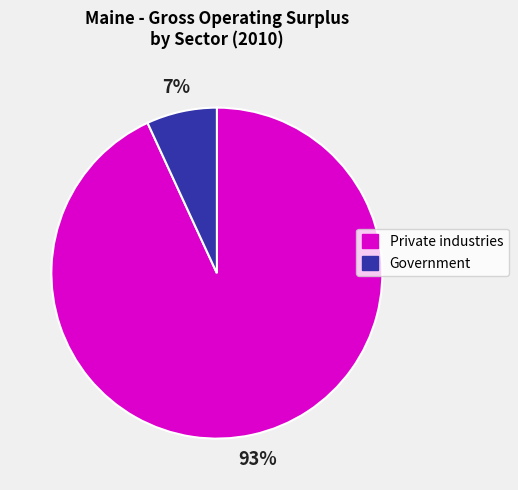

To the nearest percent, what is the combined percentage of Government and Private industries?

100%